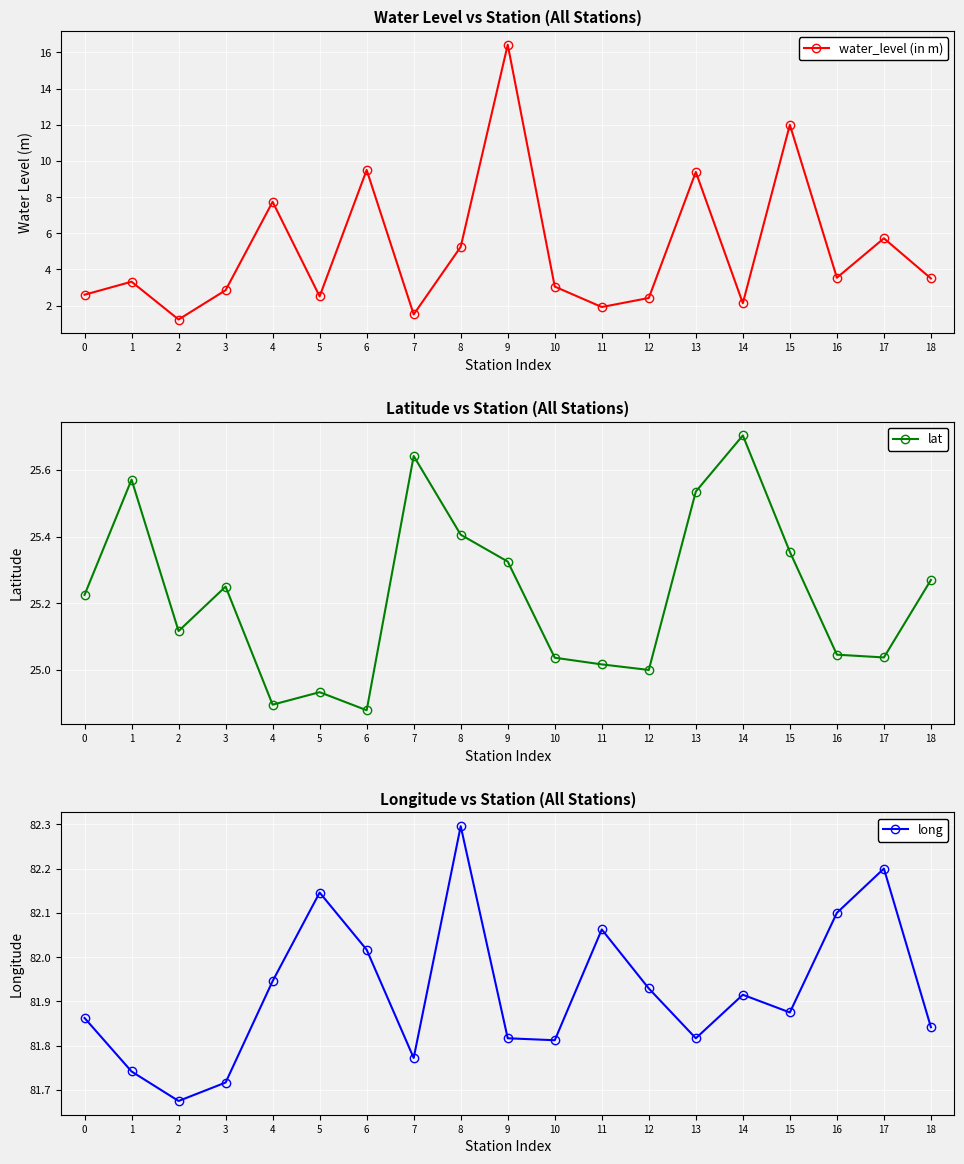

Read the long value at 14.

81.9